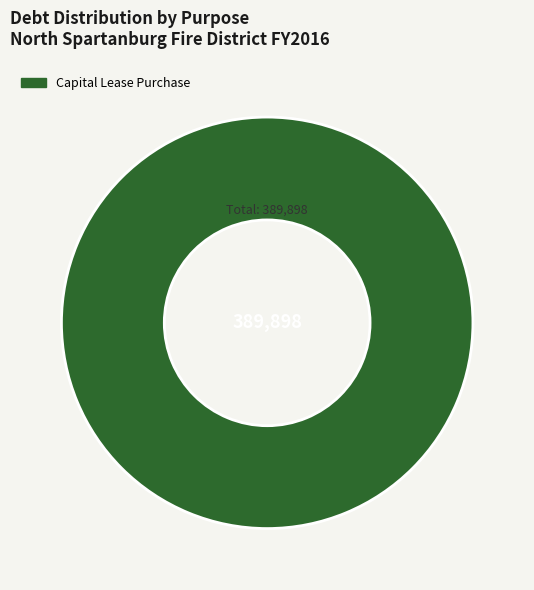

Is there any slice that represents more than half of the pie?

Yes